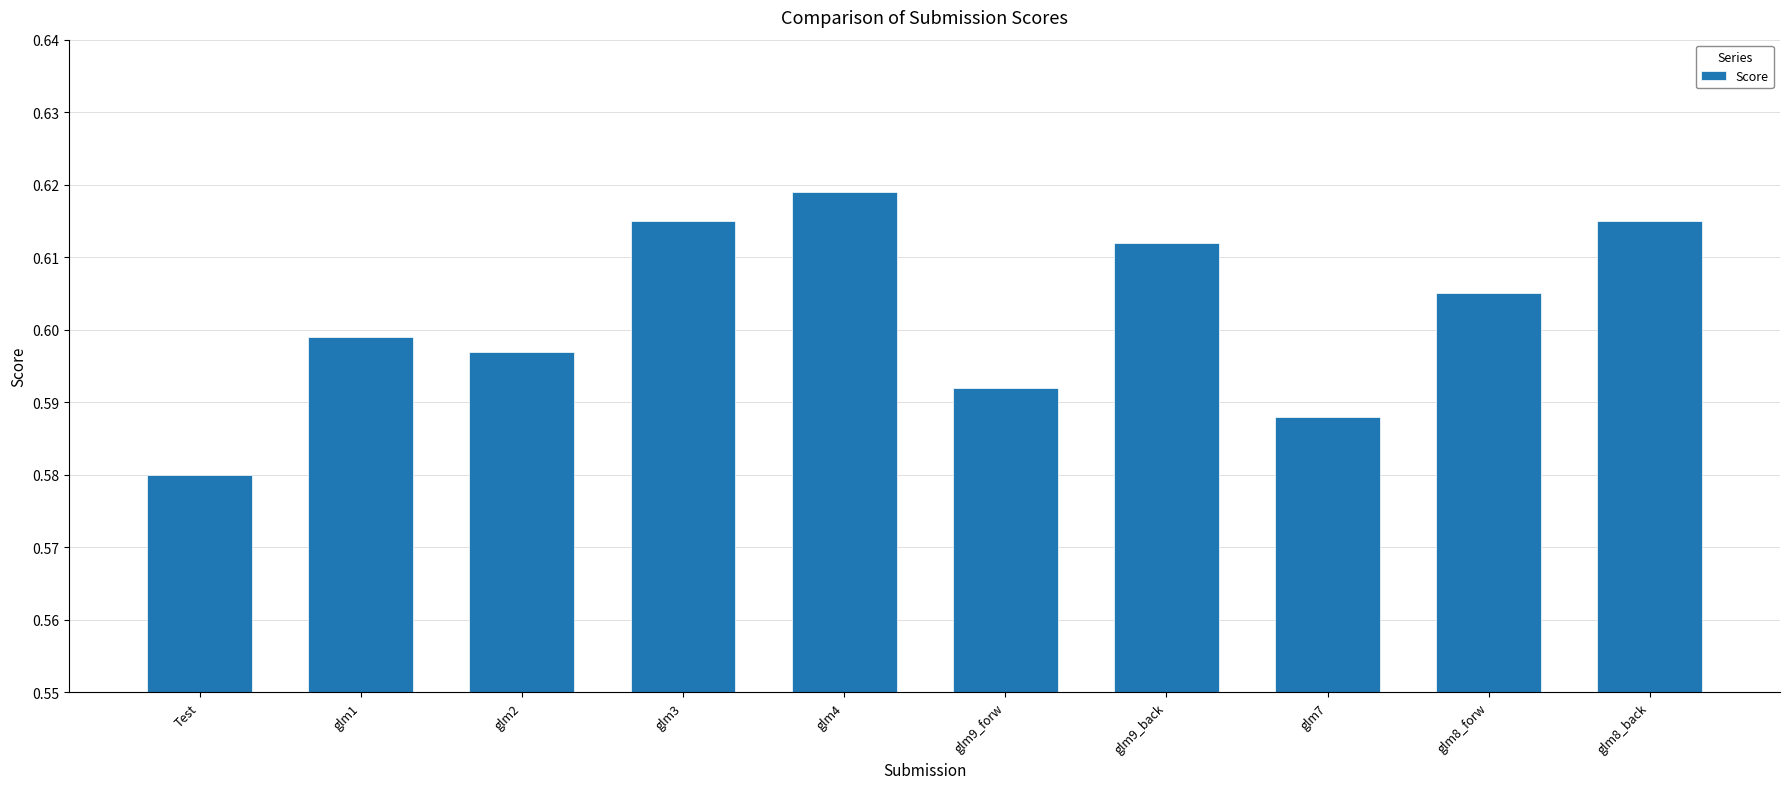

Is it true that the value at glm7 is 0.2?

False